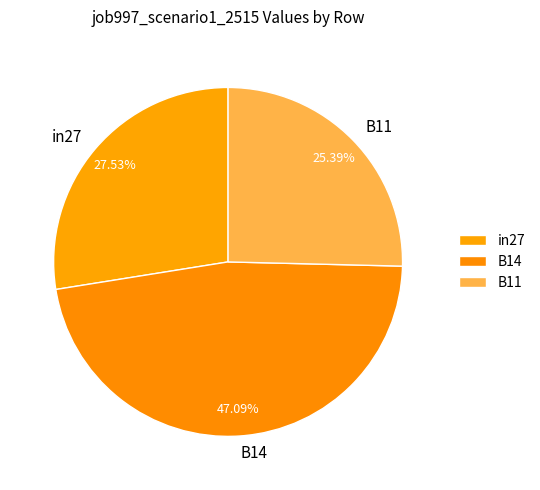

How many segments does this pie chart have?

3